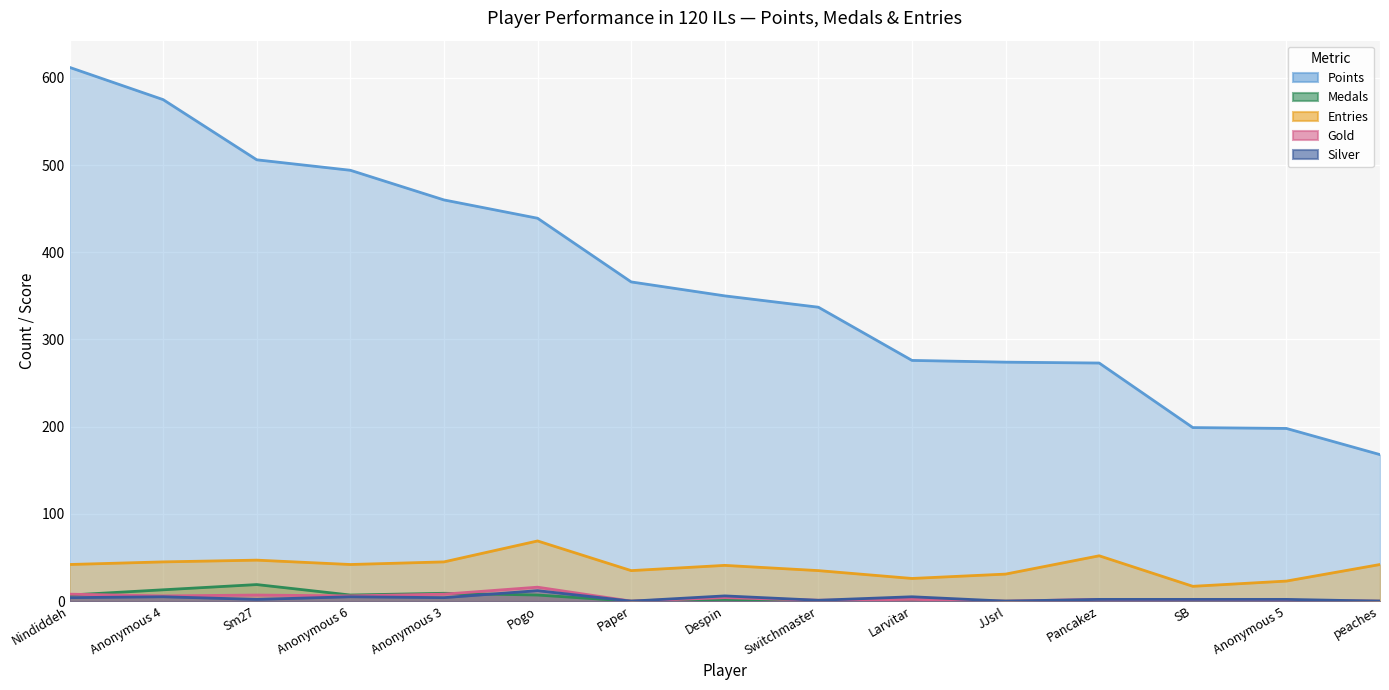

Which series has the largest total across all categories?

Points